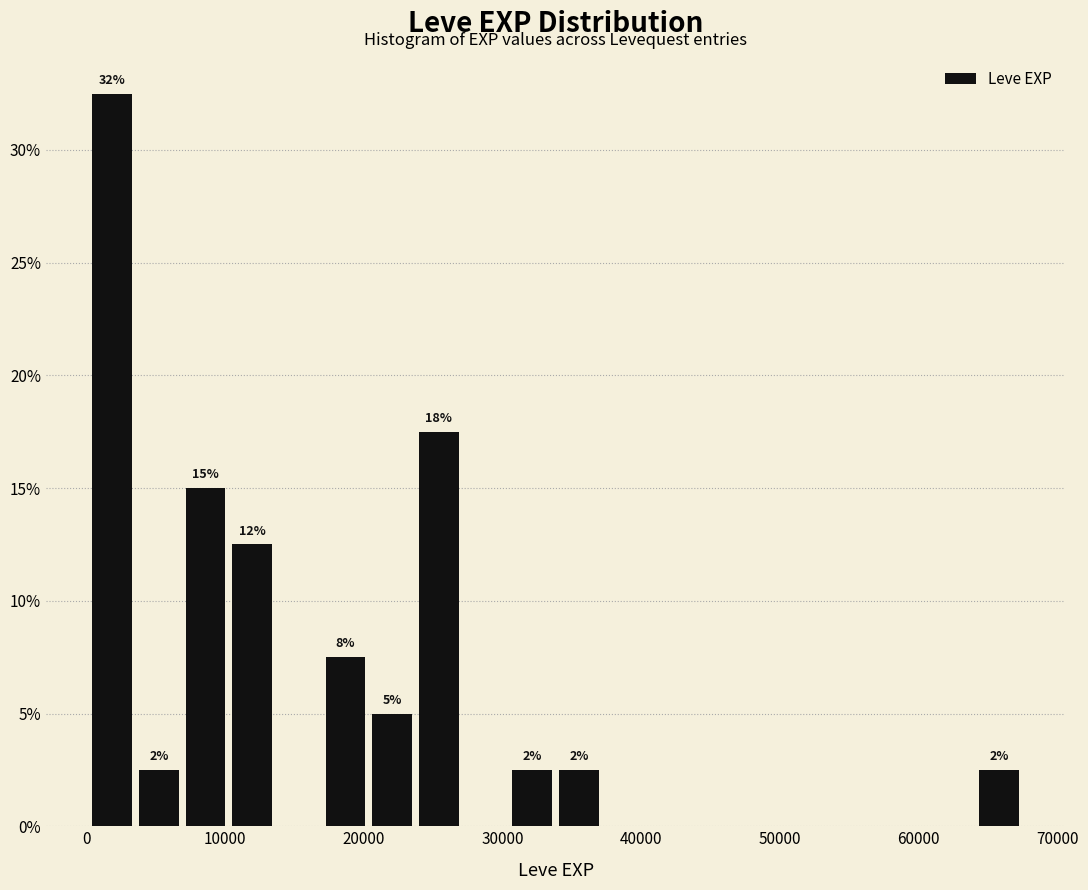

Read against the x-axis, roughly where is the centre of the tallest bar?

2000